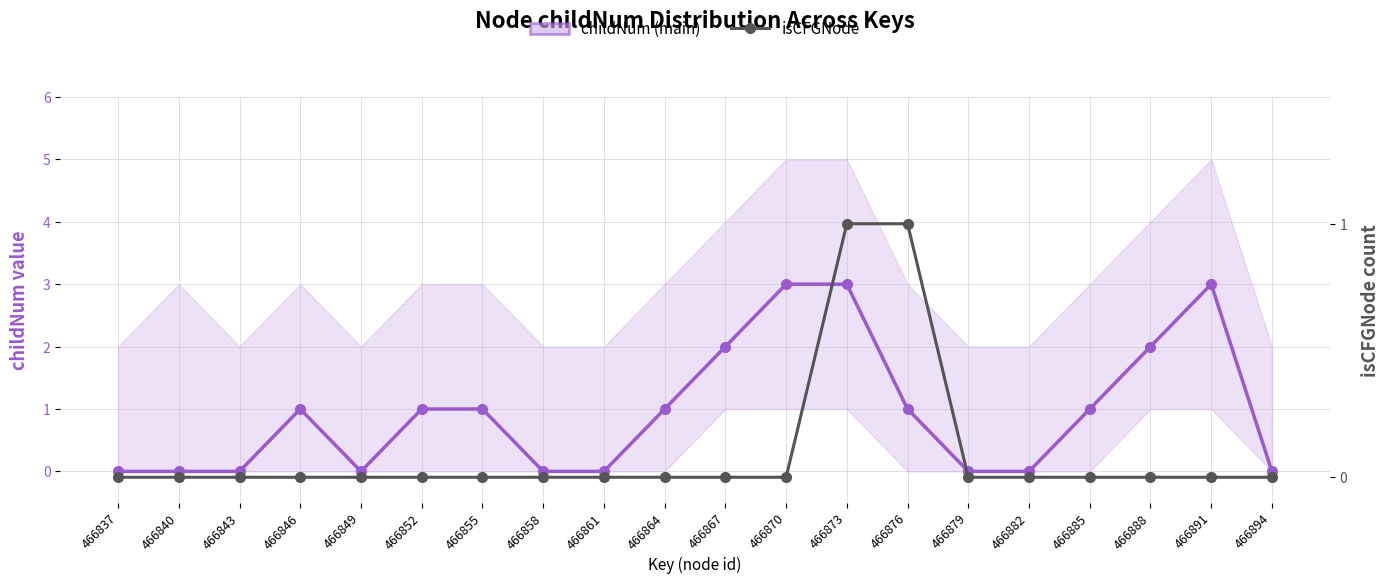

Which series has the largest total across all categories?

childNum (main)